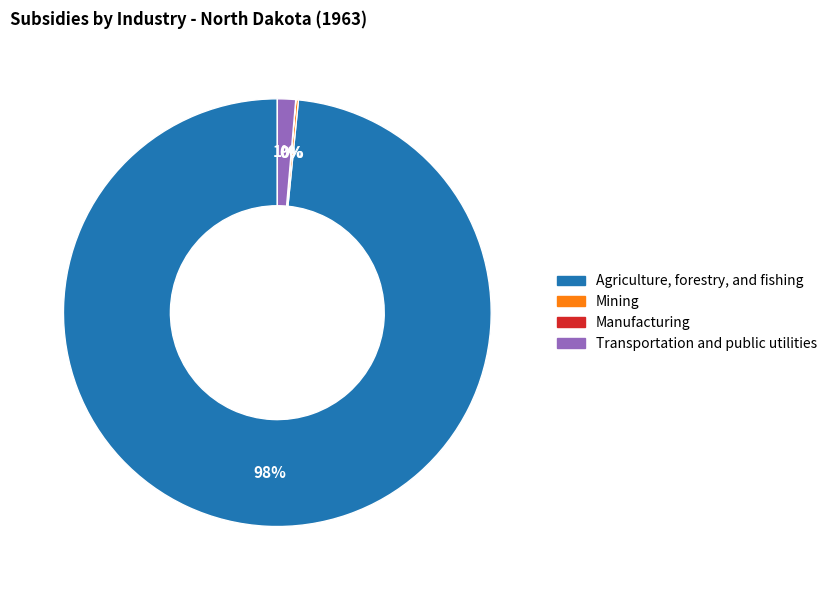

To the nearest percent, what is the average slice percentage?

25%